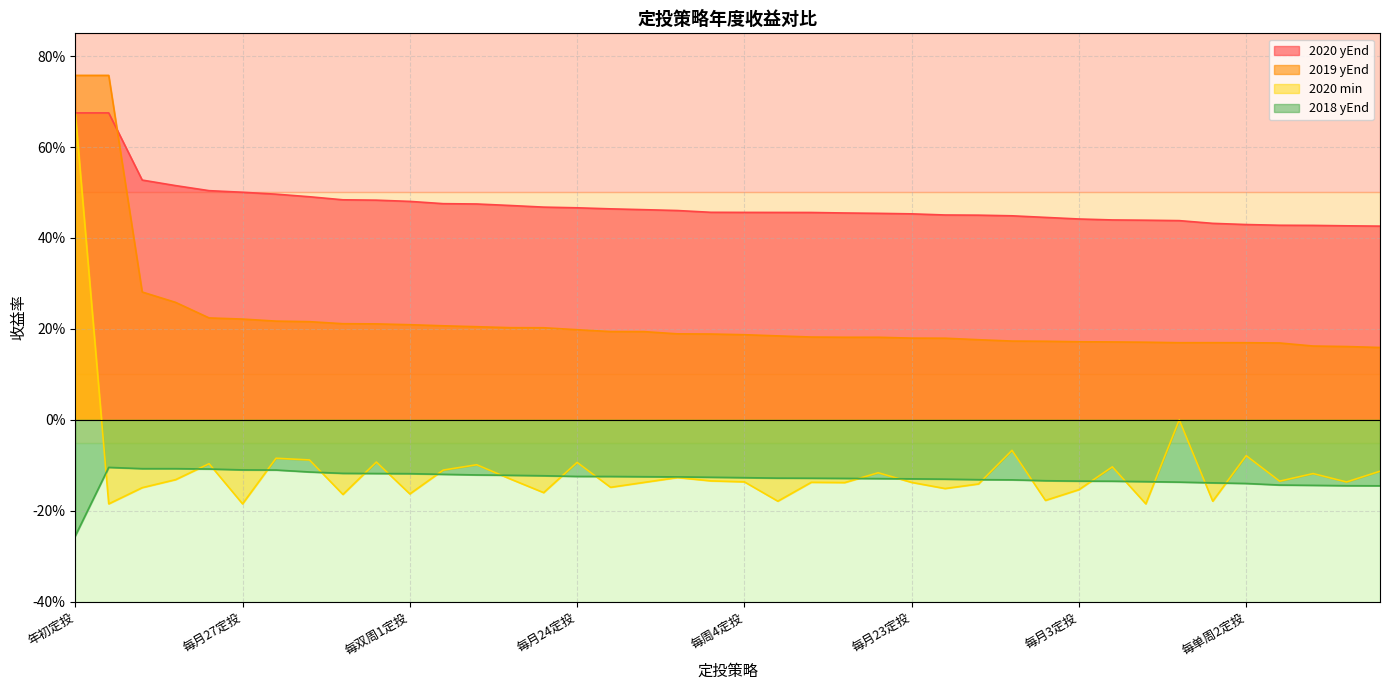

The 2018 yEnd series shows -0.0 at 每周5定投. True or false?

False